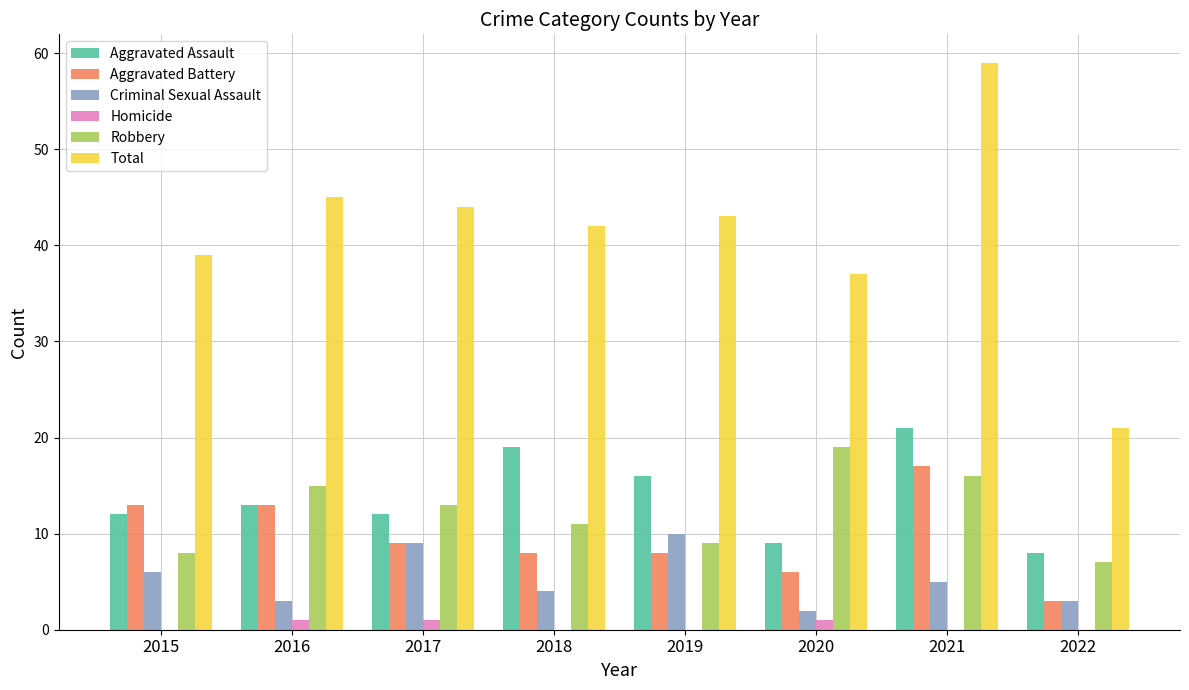

The Total series shows 45 at 2016. True or false?

True